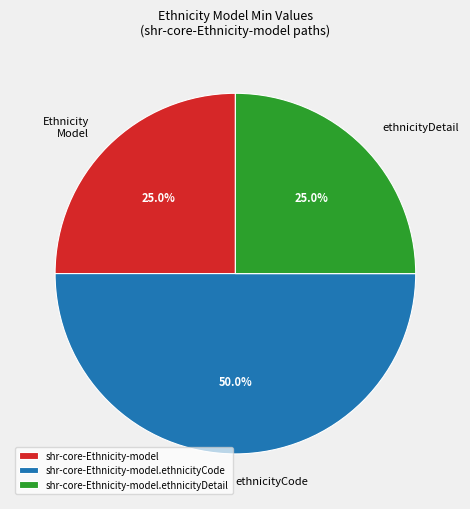

Which has a higher value, shr-core-Ethnicity-model.ethnicityDetail or shr-core-Ethnicity-model.ethnicityCode?

shr-core-Ethnicity-model.ethnicityCode